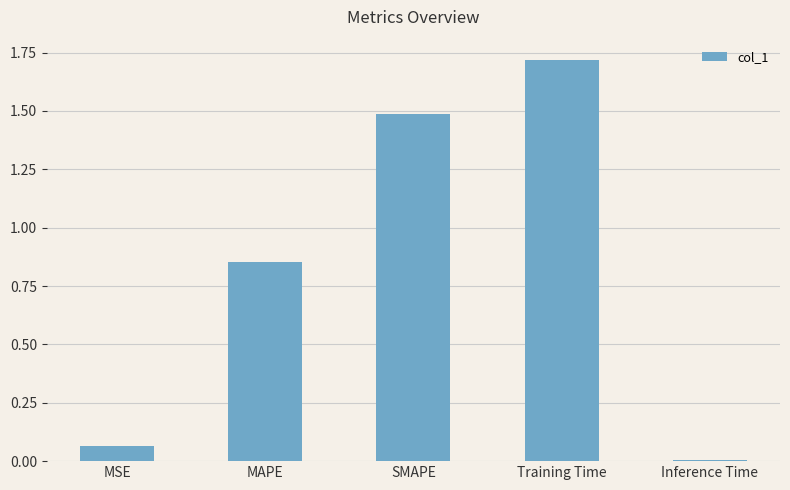

Rank the categories by value from lowest to highest.

Inference Time, MSE, MAPE, SMAPE, Training Time